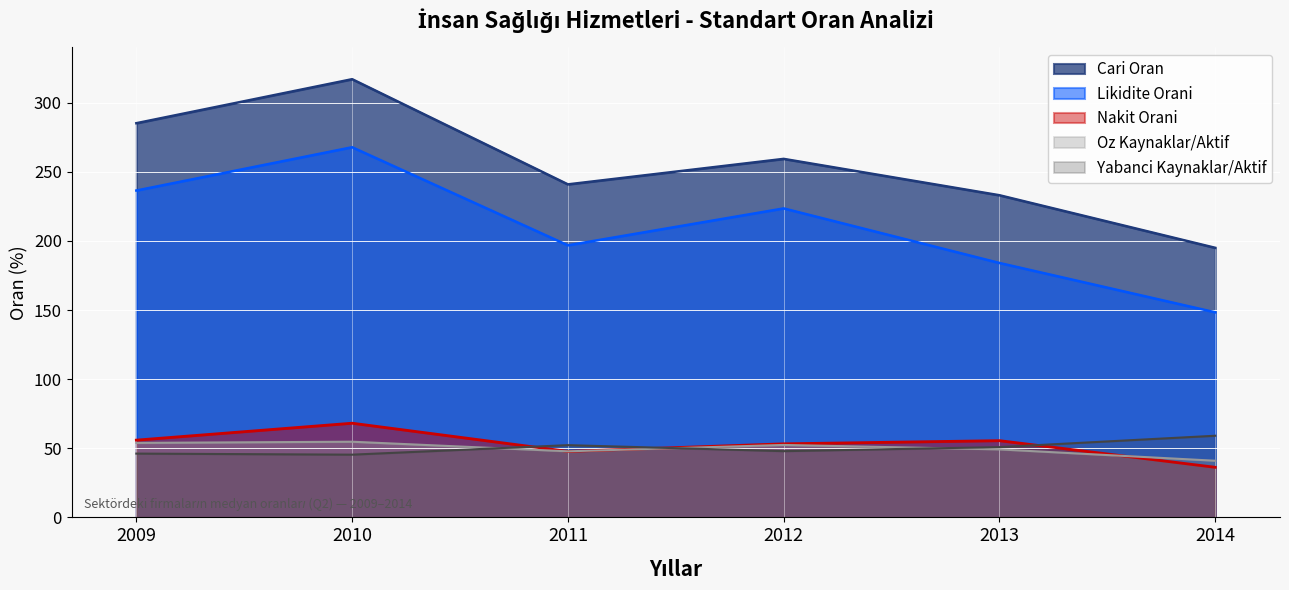

Is it true that Cari Oran equals 195.0 at 2014?

True